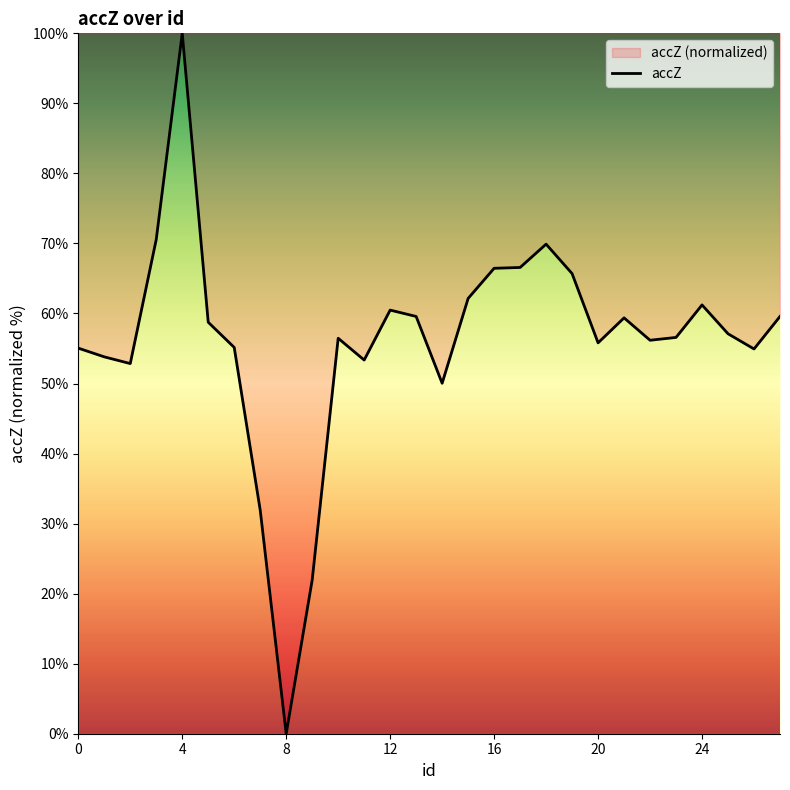

What is the difference between the values at 27 and 14?

9.5